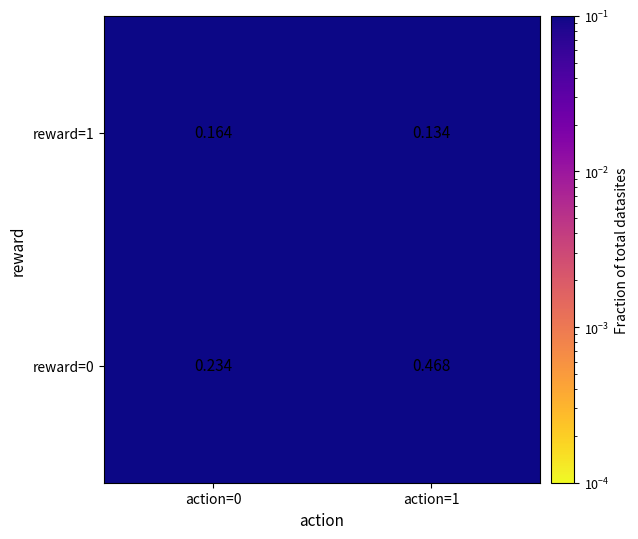

Between action=0 and action=1, which series saw the biggest shift?

reward=0